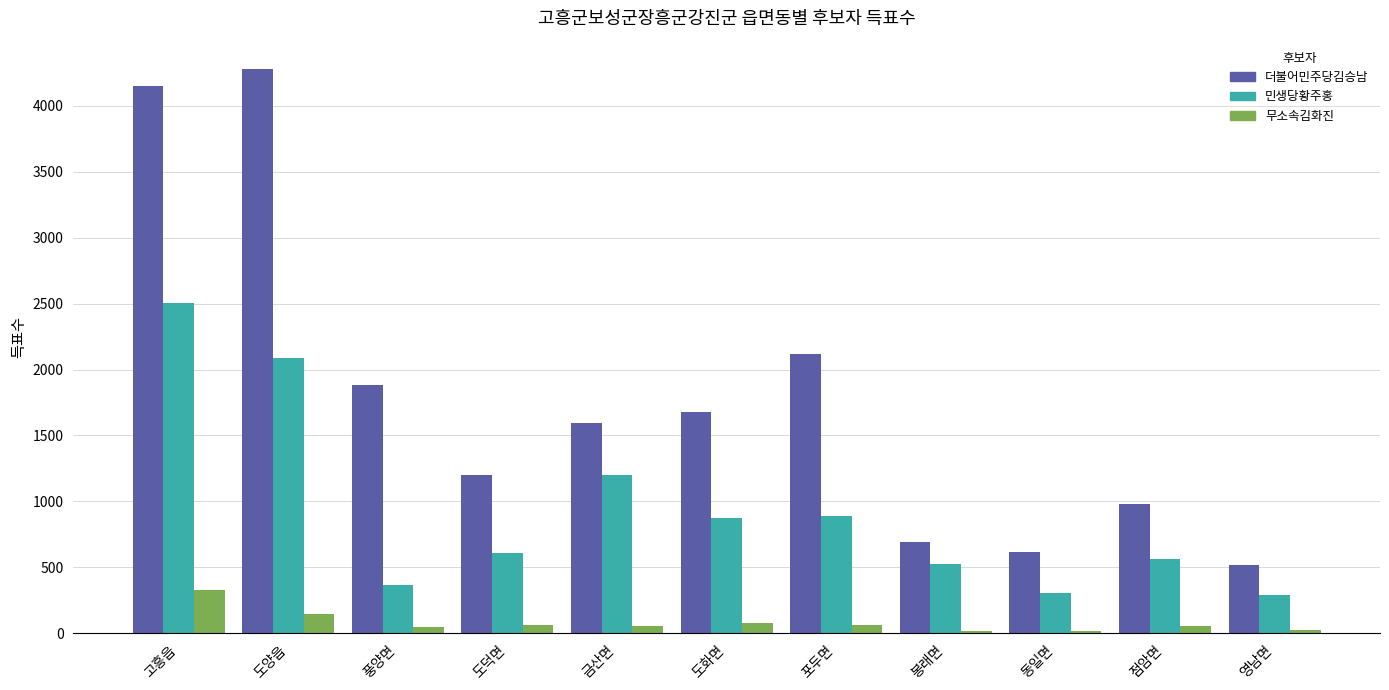

Which series has the largest range (max minus min)?

더불어민주당김승남